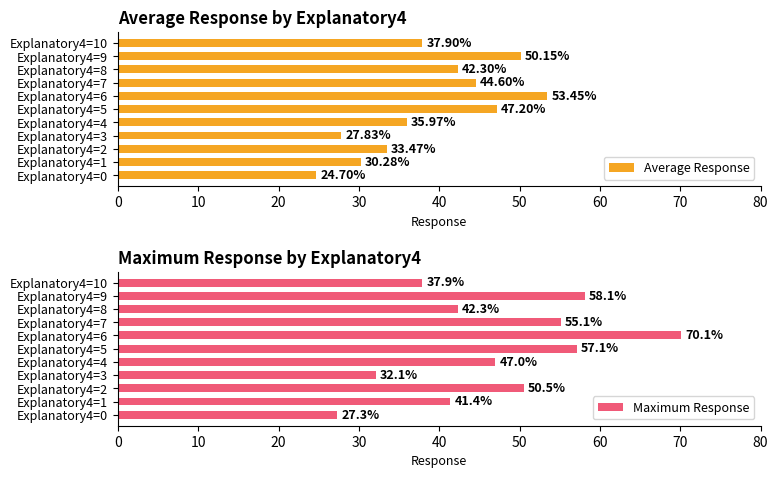

What is the sum of all Maximum Response values?

518.9